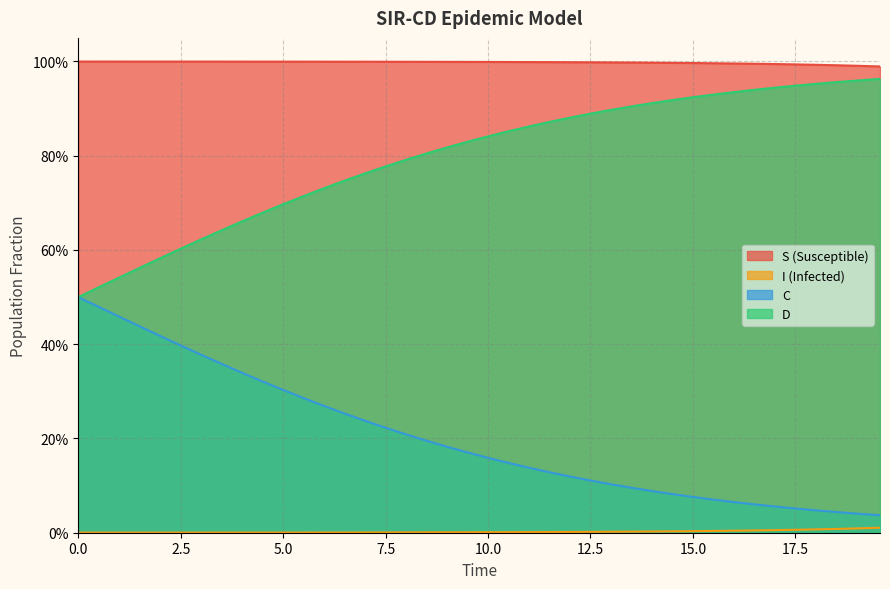

List the series in order of their overall mean, highest first.

S, D, C, I